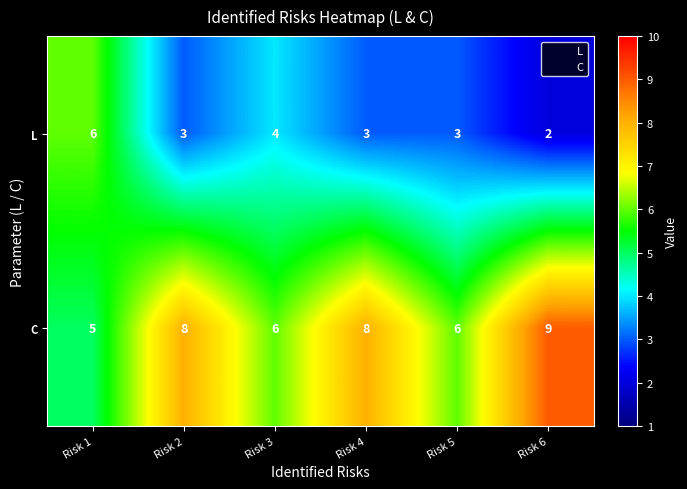

At which label does L first exceed 3?

Risk 1